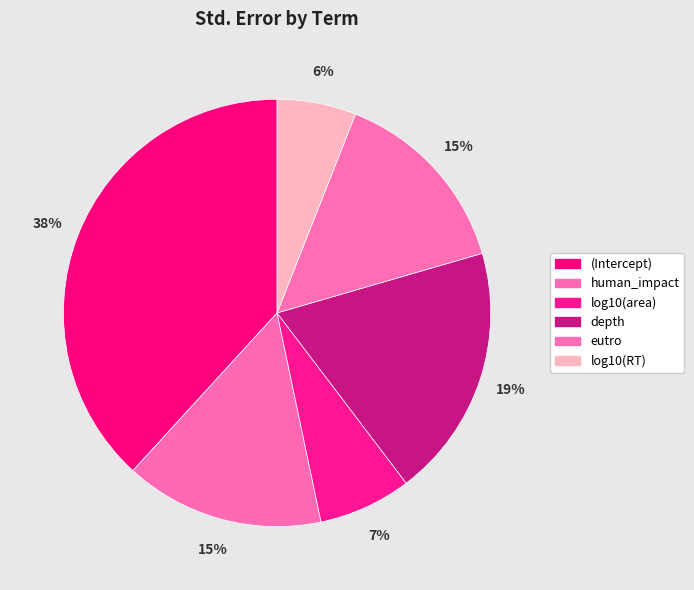

Is there a majority slice in this chart?

No